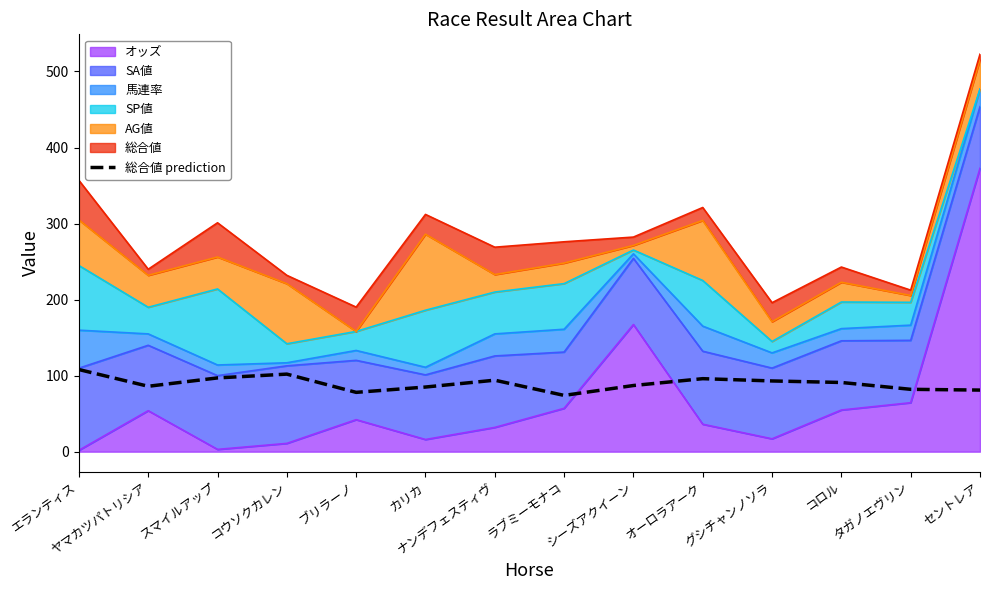

Which has a higher value, コロル or ヤマカツパトリシア?

コロル